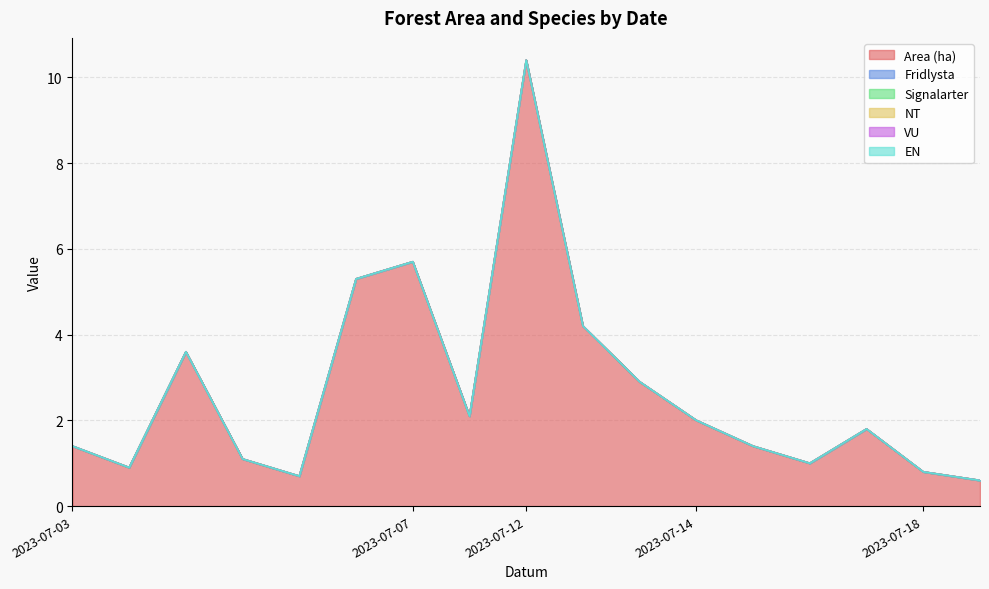

At how many categories does at least one series exceed 3?

5